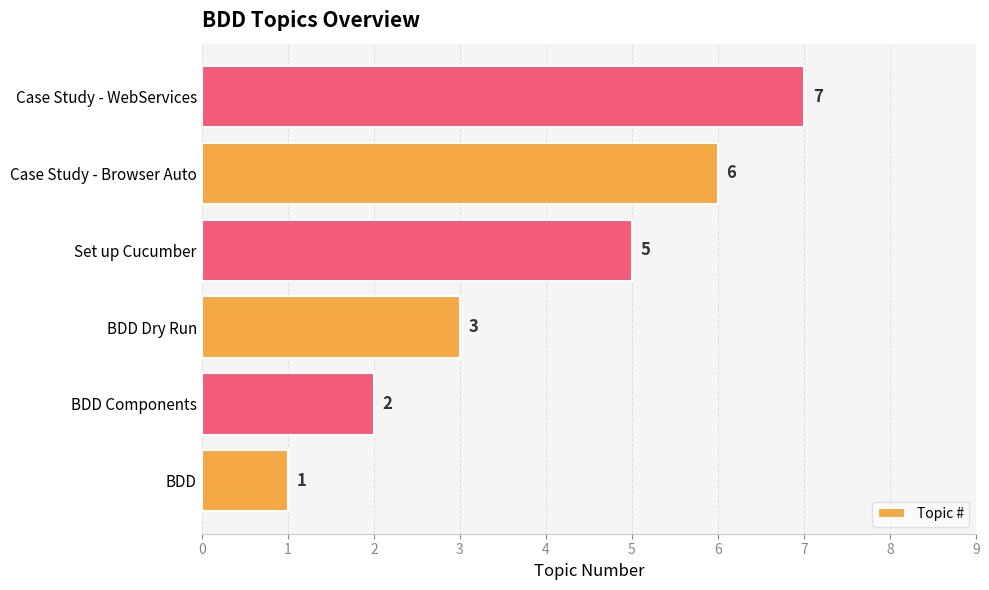

Does the chart contain any negative values?

No